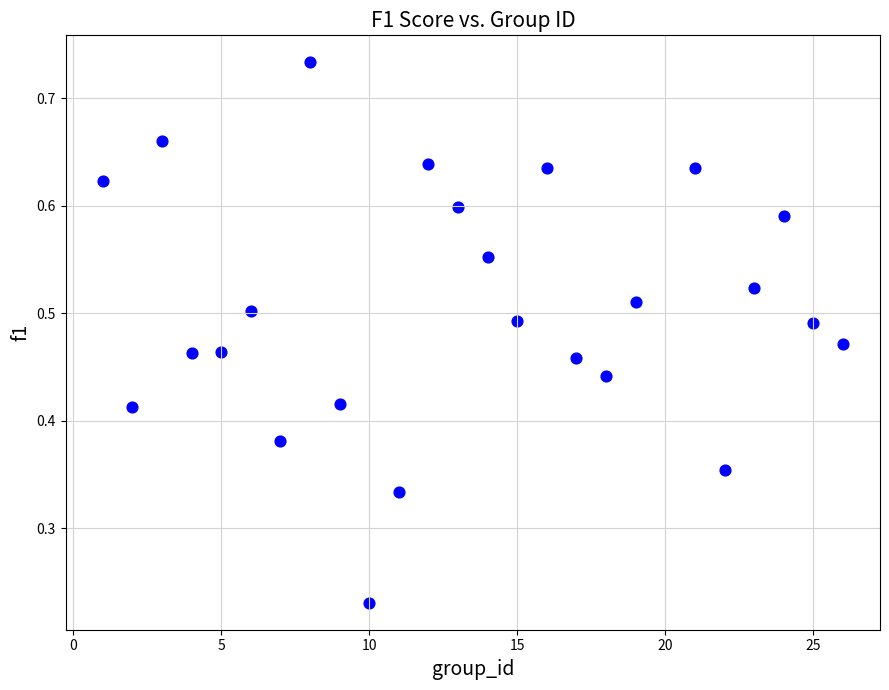

What is the range of X values (max minus min)?

25.0